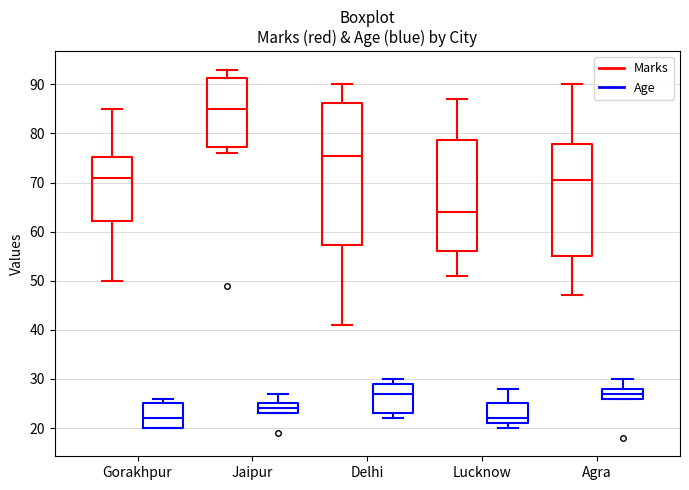

Comparing the boxes themselves (not the whiskers), which one is the tallest?

Delhi (Marks)